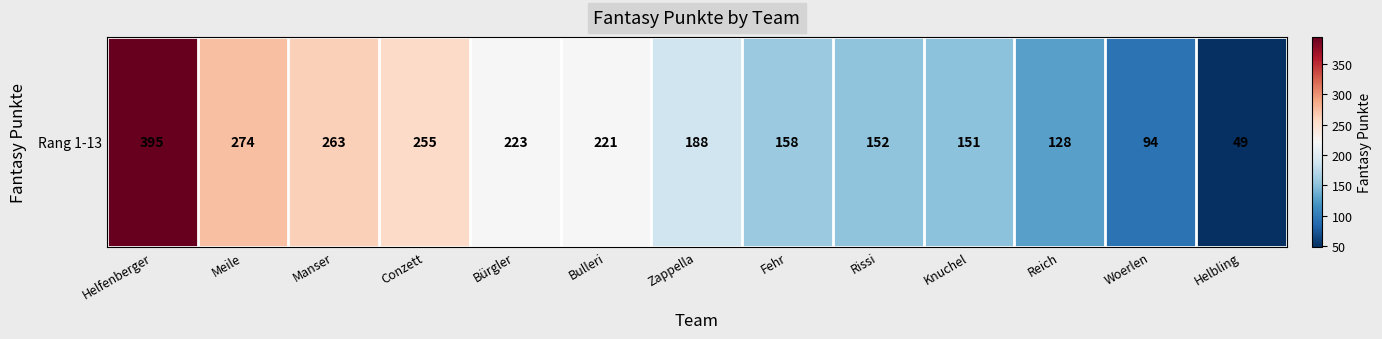

How many data points does each series have?

13